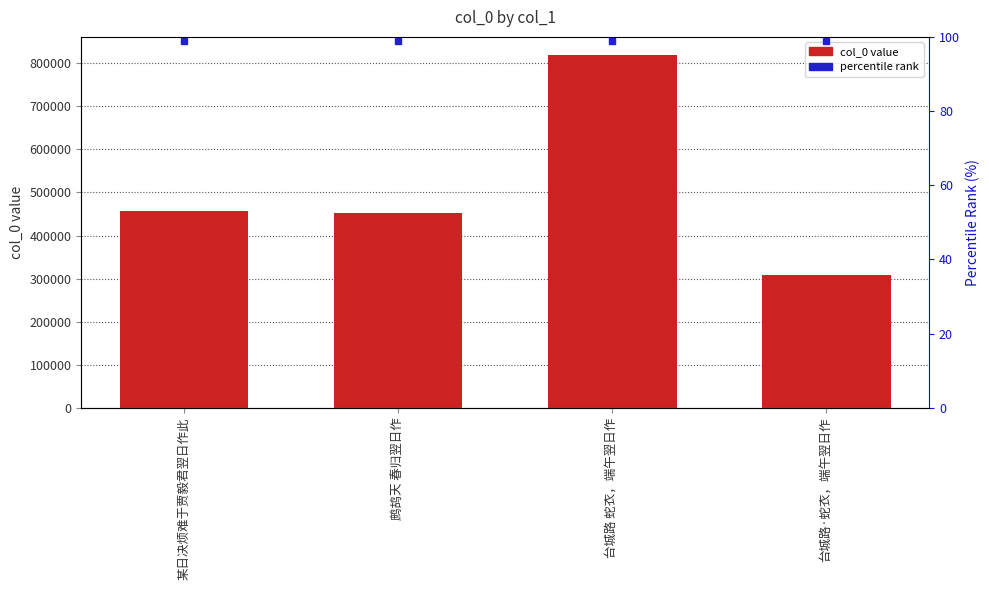

Which category has the lowest value across all series?

台城路·蛇衣，端午翌日作